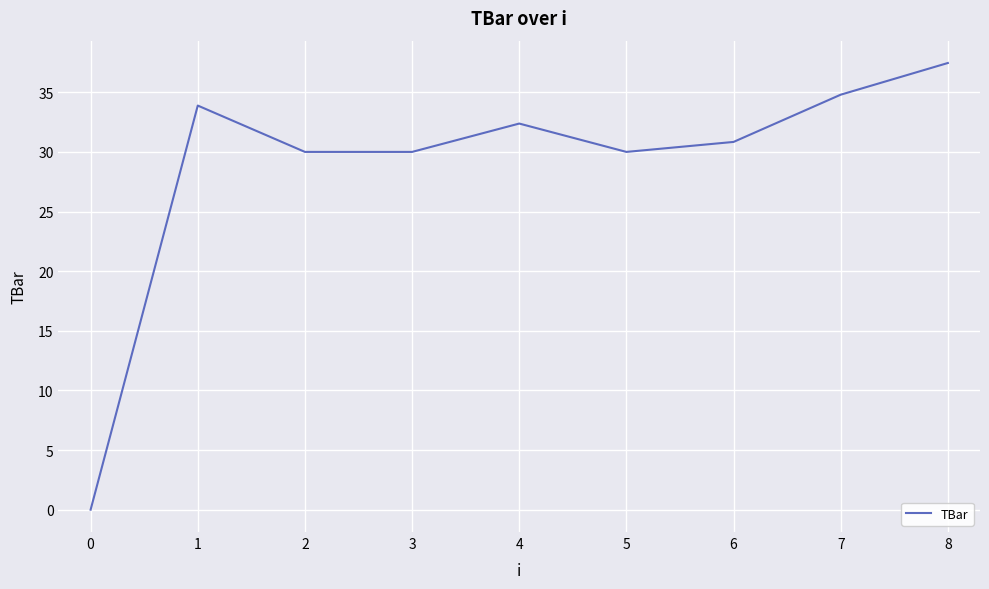

Which label corresponds to the largest value in the chart?

8